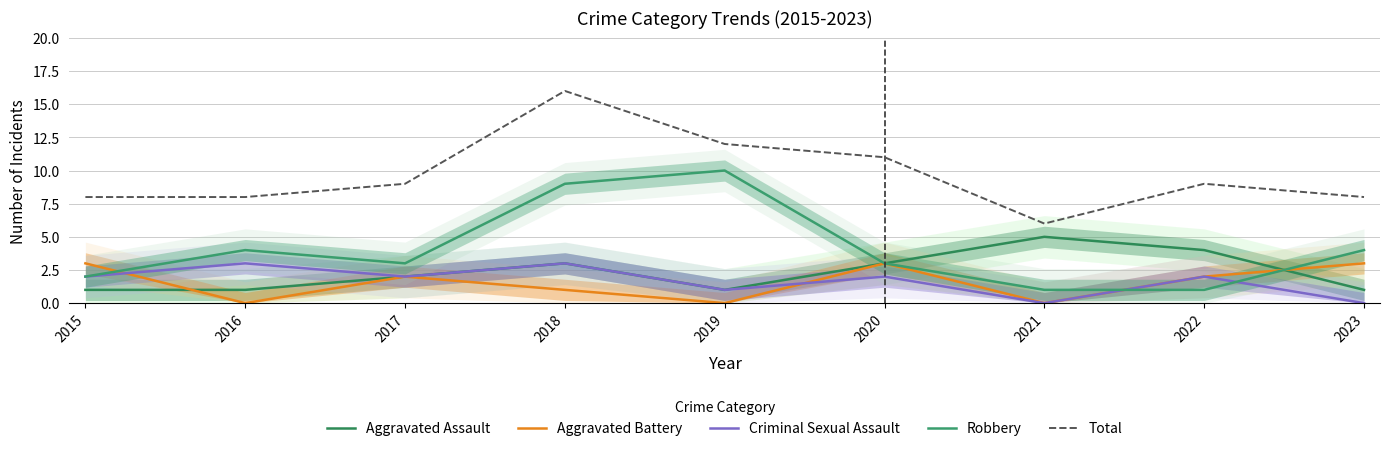

Does the chart display data point markers on the line(s)?

No